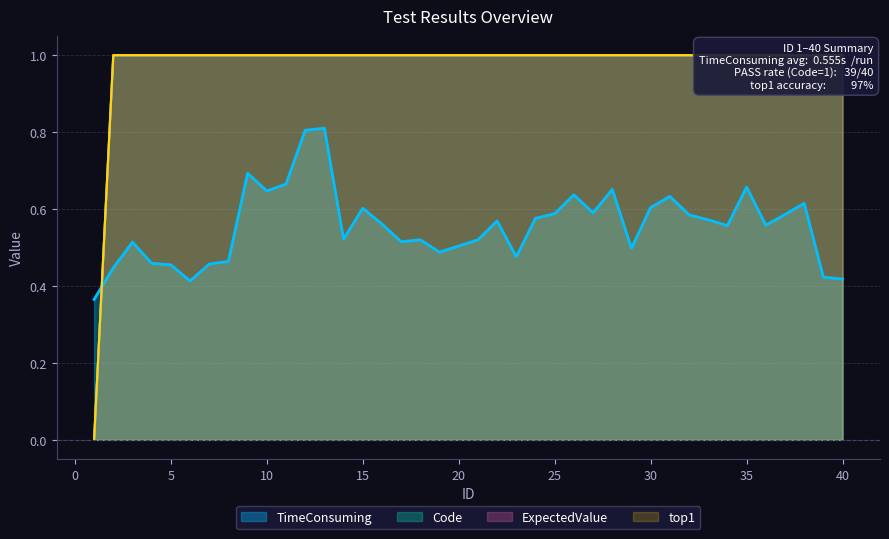

At which label does ExpectedValue reach its peak?

2